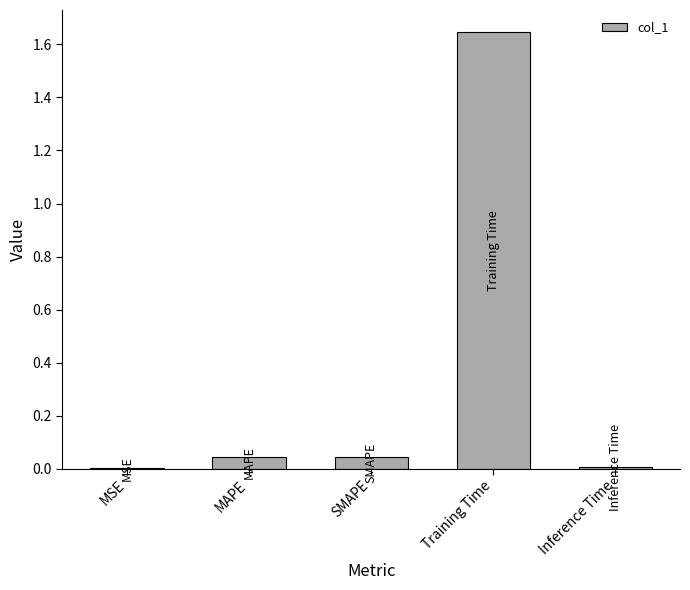

The value at SMAPE is 0.1. True or false?

False